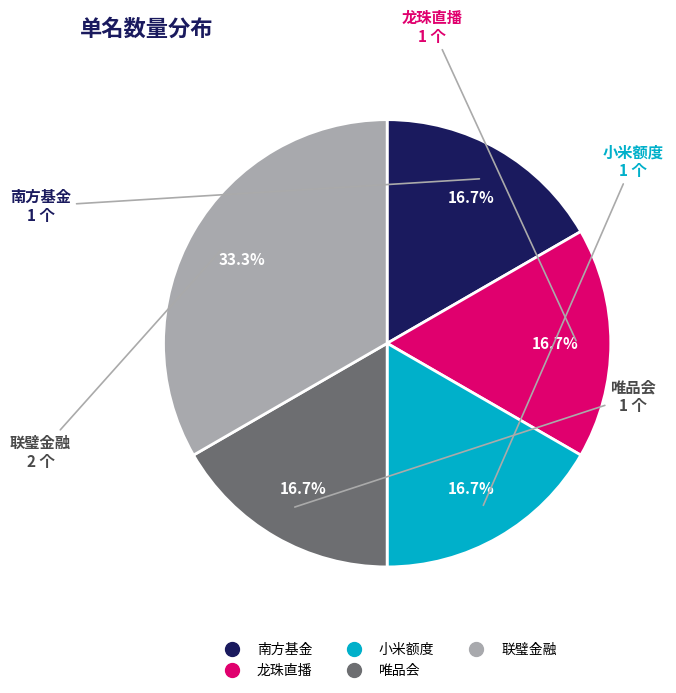

Count the number of slices in the pie.

5